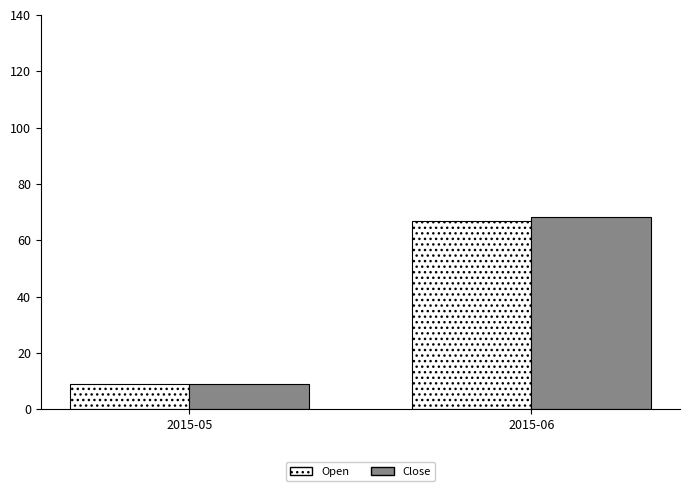

Rank the categories by Close value from highest to lowest.

2015-06, 2015-05